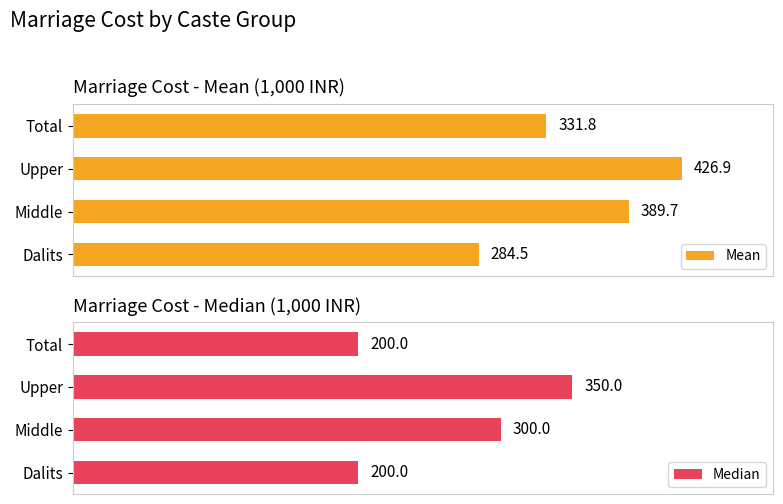

Reading right to left, transcribe all the data shown in this chart.

Mean: 331.8	426.9	389.7	284.5
Median: 200.0	350.0	300.0	200.0